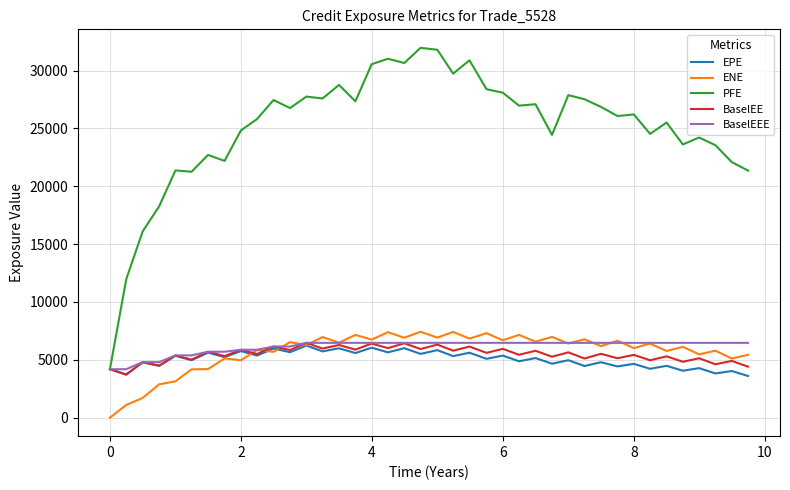

Which series has the largest total across all categories?

PFE